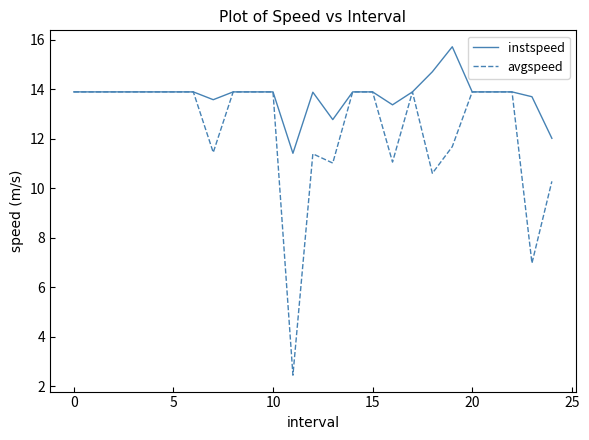

What is the highest value of the avgspeed series?

13.9